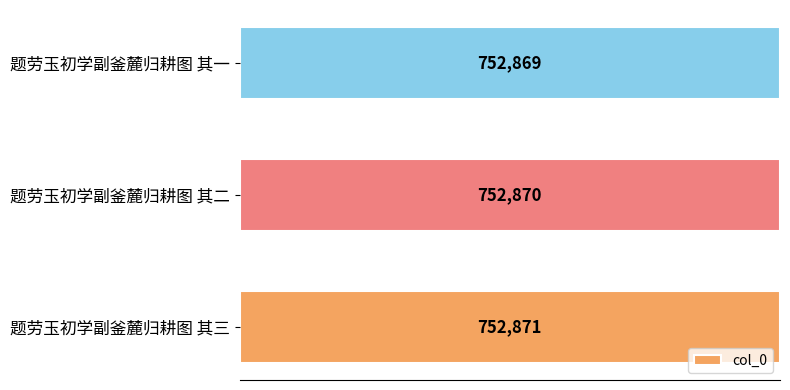

What is the average value?

752870